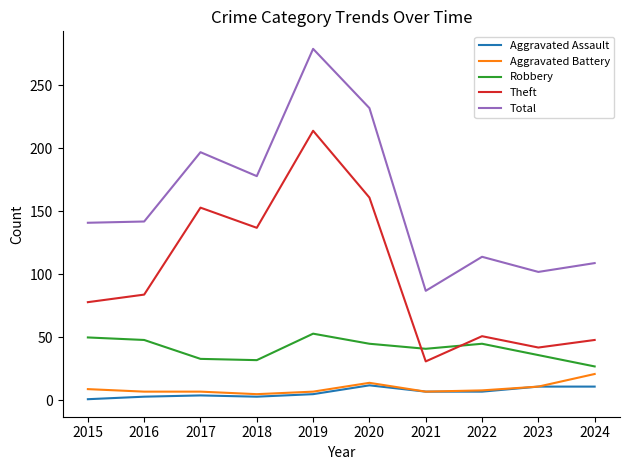

True or false: Theft has more than 2 points higher than both neighbors.

True